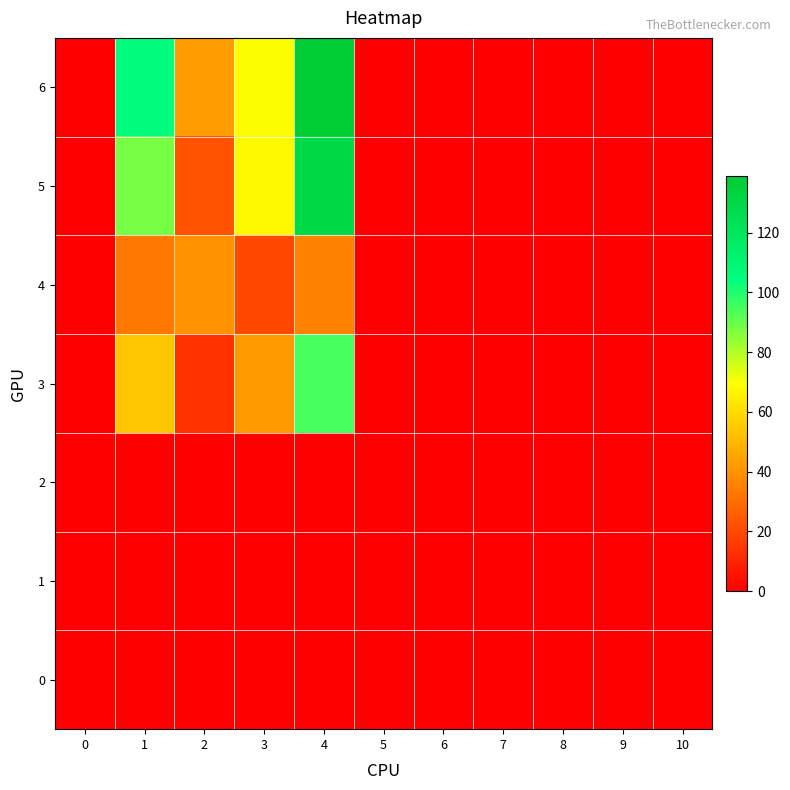

At how many categories does at least one series exceed 86?

2